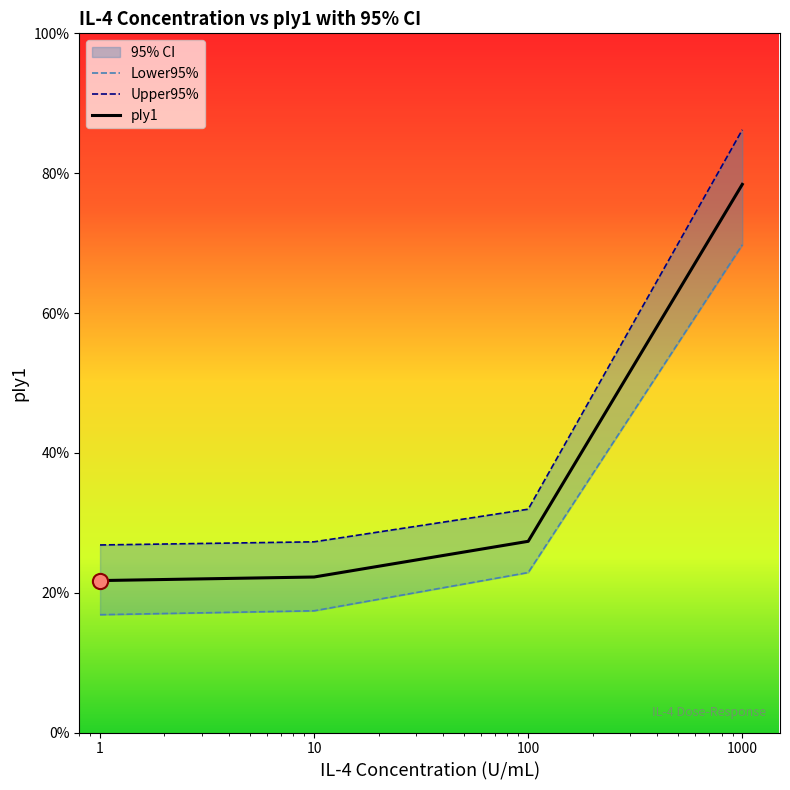

Which series has the widest spread of Y values?

Upper95%